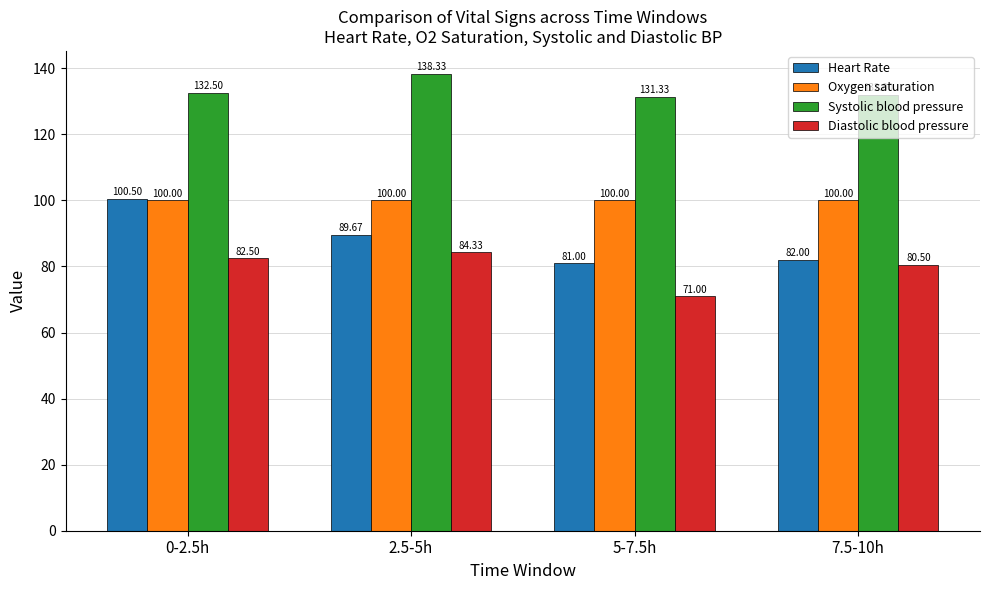

How many values in the Systolic blood pressure series are below 132?

1